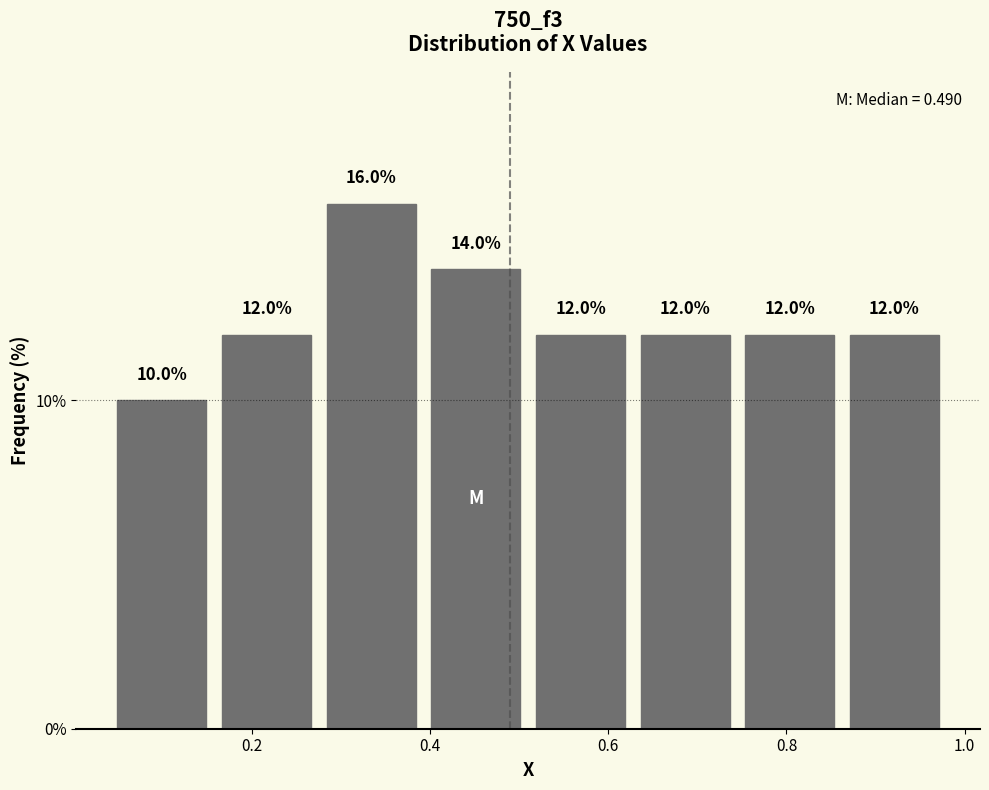

Reading left to right, transcribe this chart: for each bar, give the range it covers on the x-axis and its height. The bar edges are not printed on the chart, so give them approximately, as read against the axis.

0.04 to 0.16: 10.0
0.16 to 0.28: 12.0
0.28 to 0.40: 16.0
0.40 to 0.52: 14.0
0.52 to 0.62: 12.0
0.62 to 0.74: 12.0
0.74 to 0.86: 12.0
0.86 to 0.98: 12.0